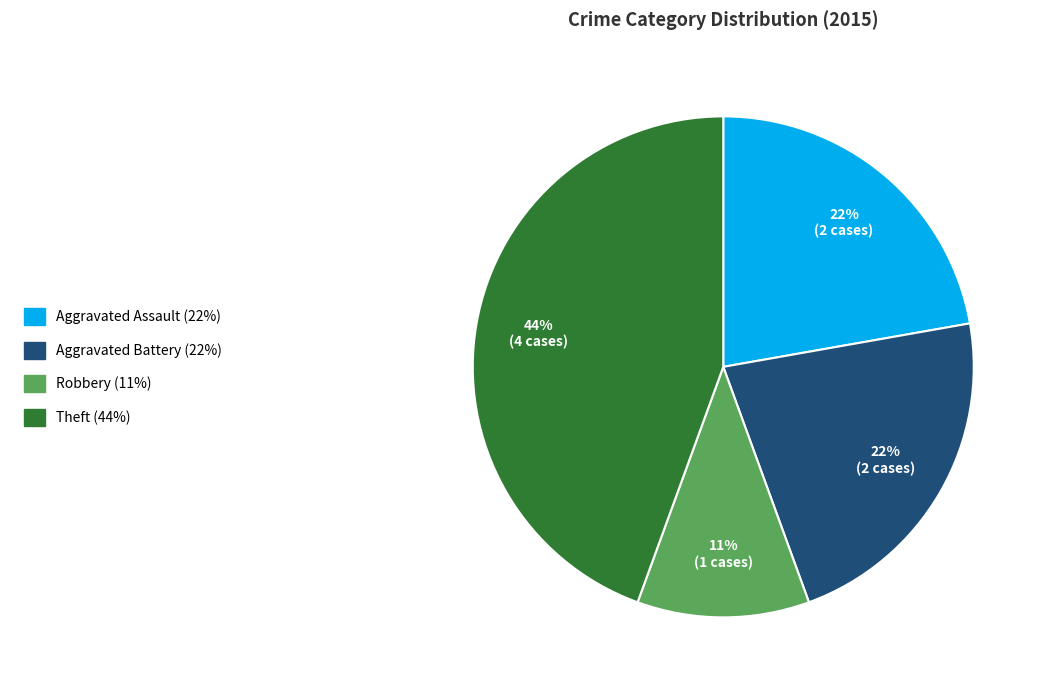

Is there any slice that represents more than half of the pie?

No